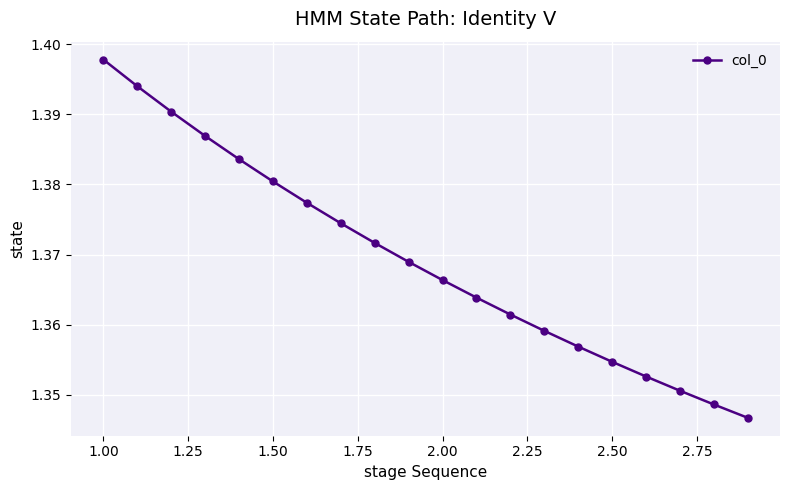

What is the sum of all values?

27.4